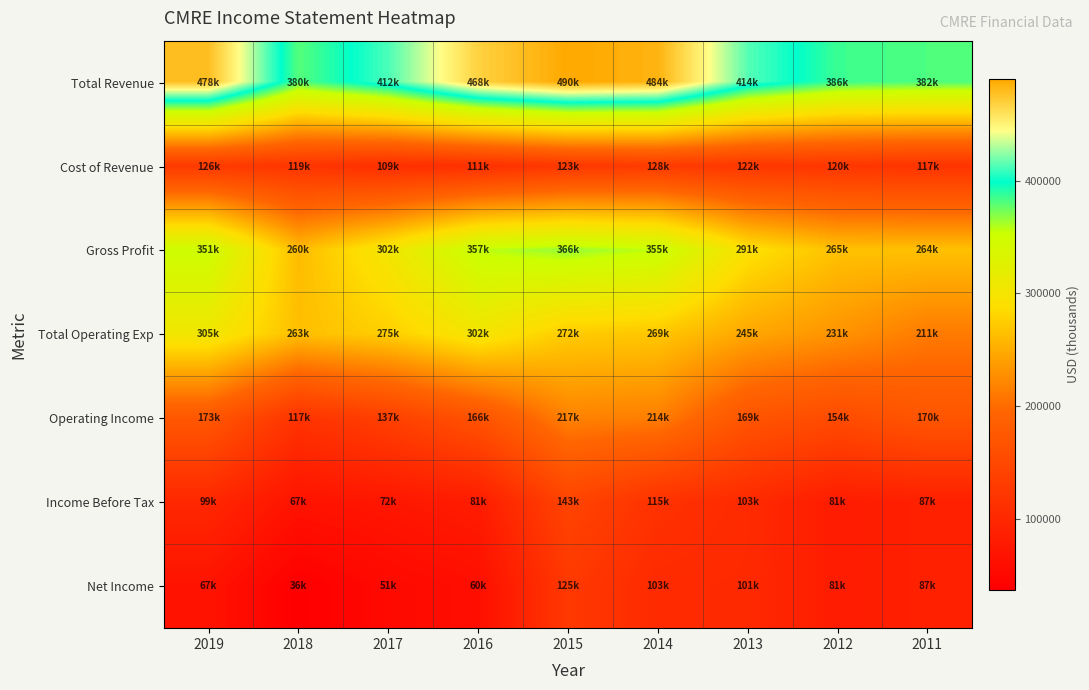

At which category does the chart reach its peak across all series?

2015